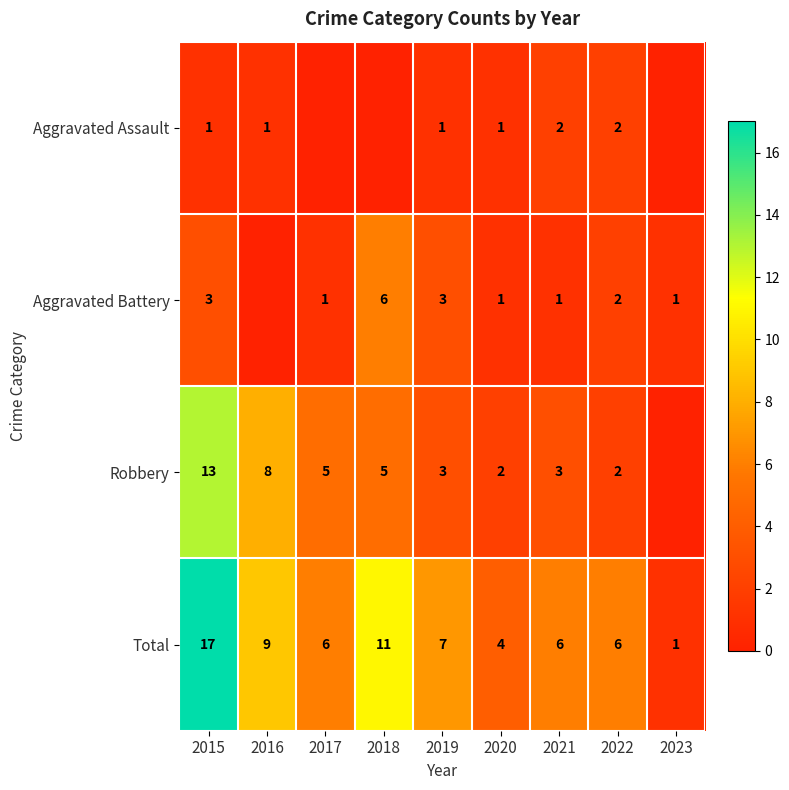

Rank the series at 2015 from highest to lowest value.

Total, Robbery, Aggravated Battery, Aggravated Assault